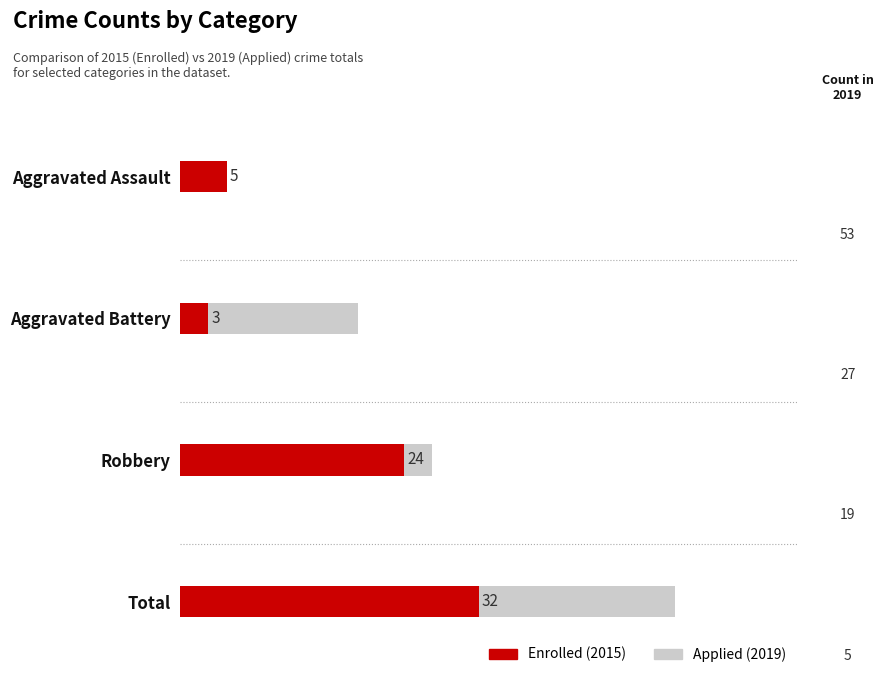

Reading left to right, extract all data points from this chart.

Applied (2019): 5	19	27	53
Enrolled (2015): 5	3	24	32